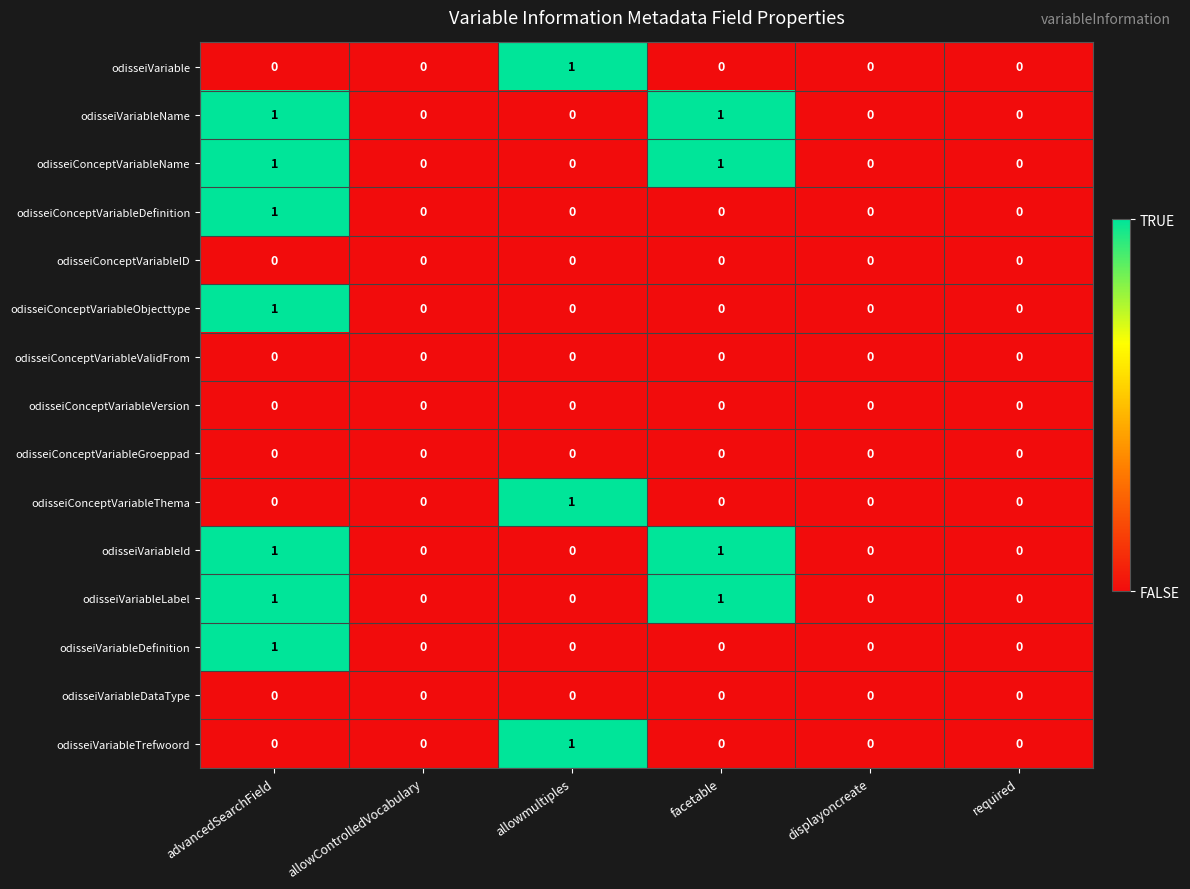

Is the value of odisseiConceptVariableGroeppad at advancedSearchField greater than the value of odisseiConceptVariableName at facetable?

No